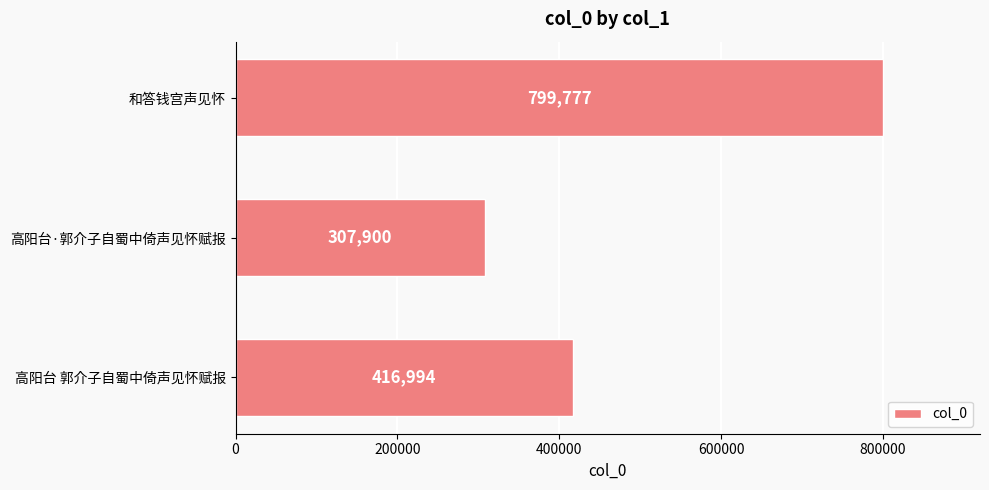

Which category has the highest value across all series?

和答钱宫声见怀